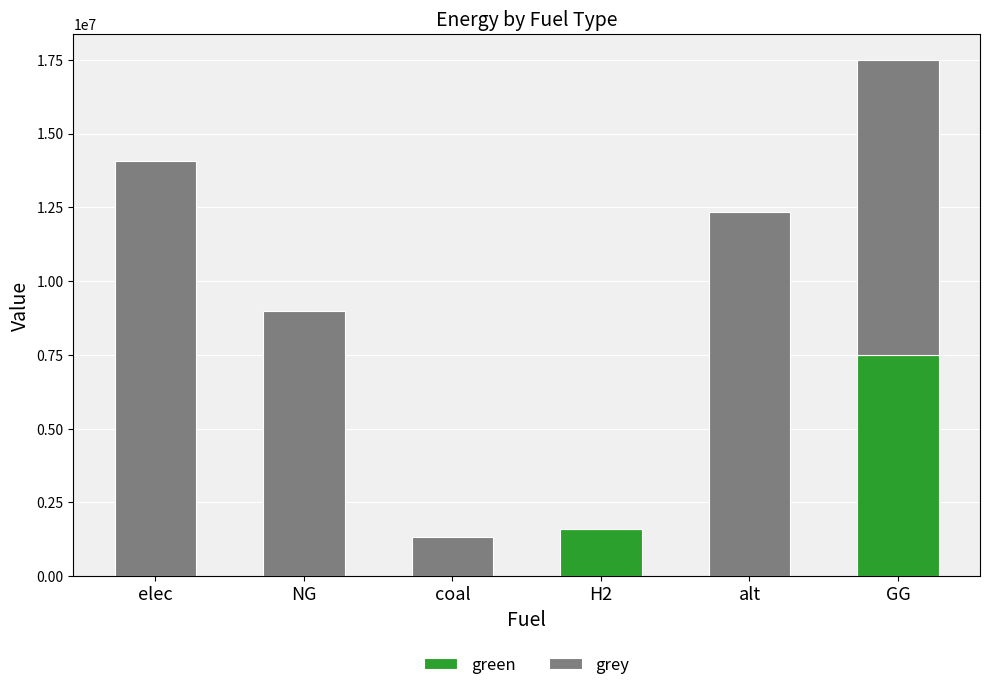

What are all the series names shown in the legend?

green, grey